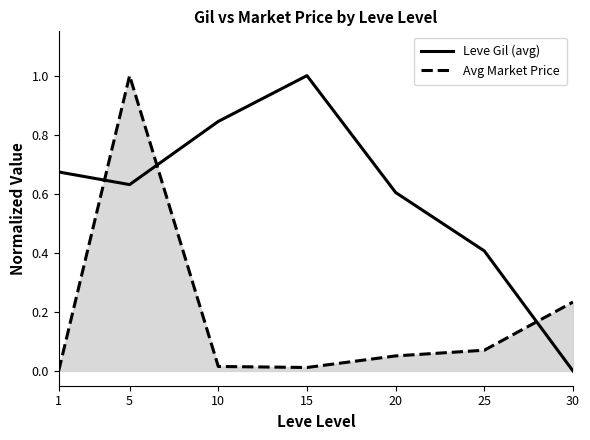

How many times do Avg Market Price and Leve Gil (avg) cross each other?

3